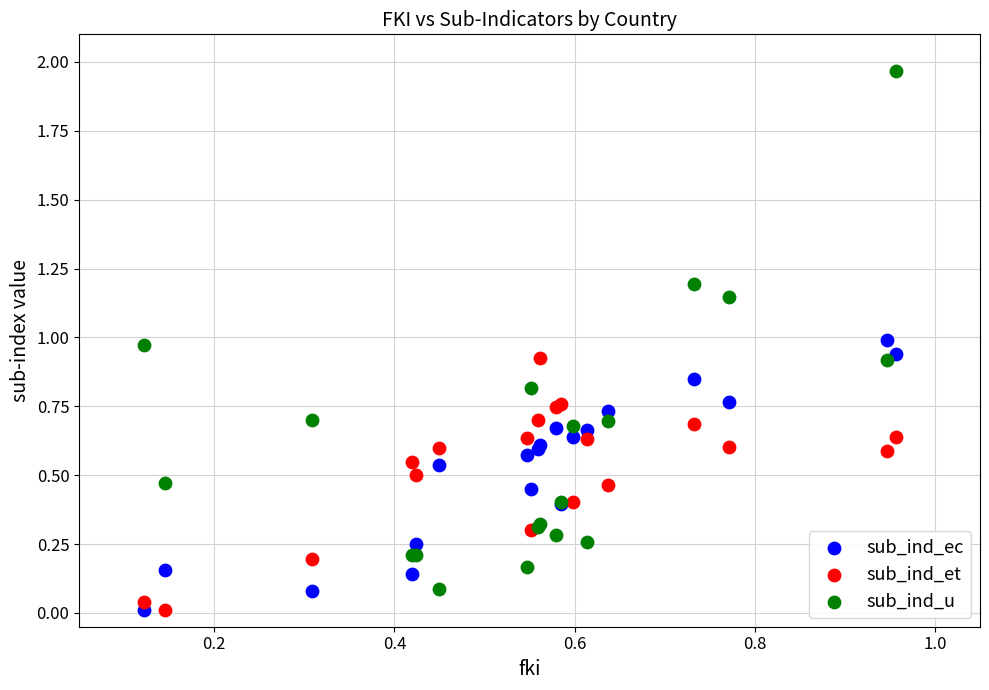

Which series has the largest Y range (max minus min)?

sub_ind_u